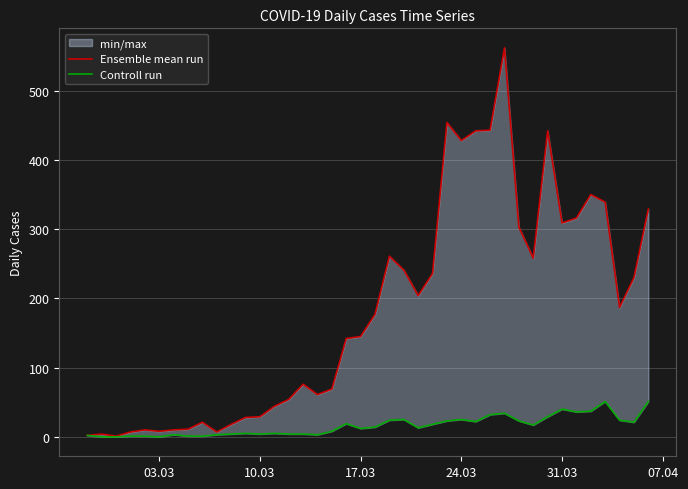

Reading left to right, extract all data points from this chart.

Ensemble mean run: 2	4	1	7	10	8	10	11	21	7	18	28	29	44	54	76	61	69	142	145	177	261	241	204	236	454	428	442	443	562	303	258	442	309	316	350	339	187	230	329
Controll run: 2	0	0	1	1	0	3	1	1	3	4	5	4	5	4	4	3	8	19	12	14	24	25	13	18	23	25	22	32	34	23	17	29	40	36	37	51	24	21	51